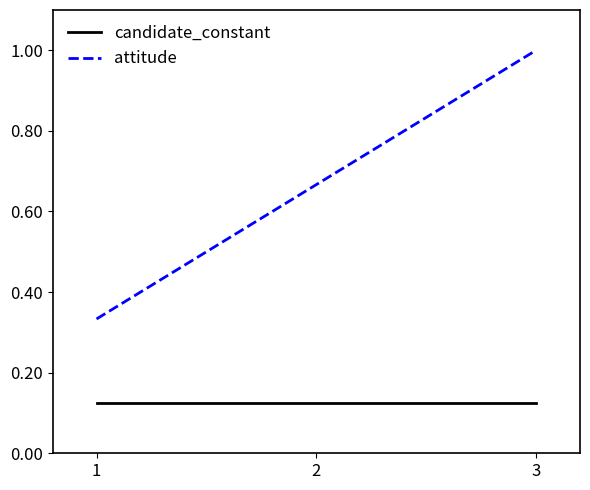

What is the sum of all candidate_constant values?

0.4